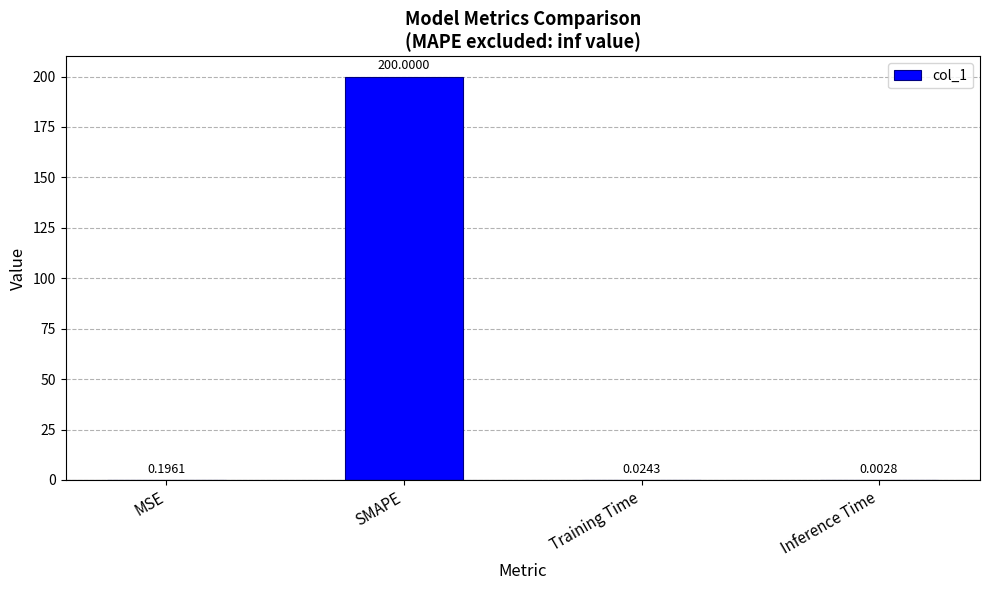

What is the sum of the values at Training Time and SMAPE?

200.0